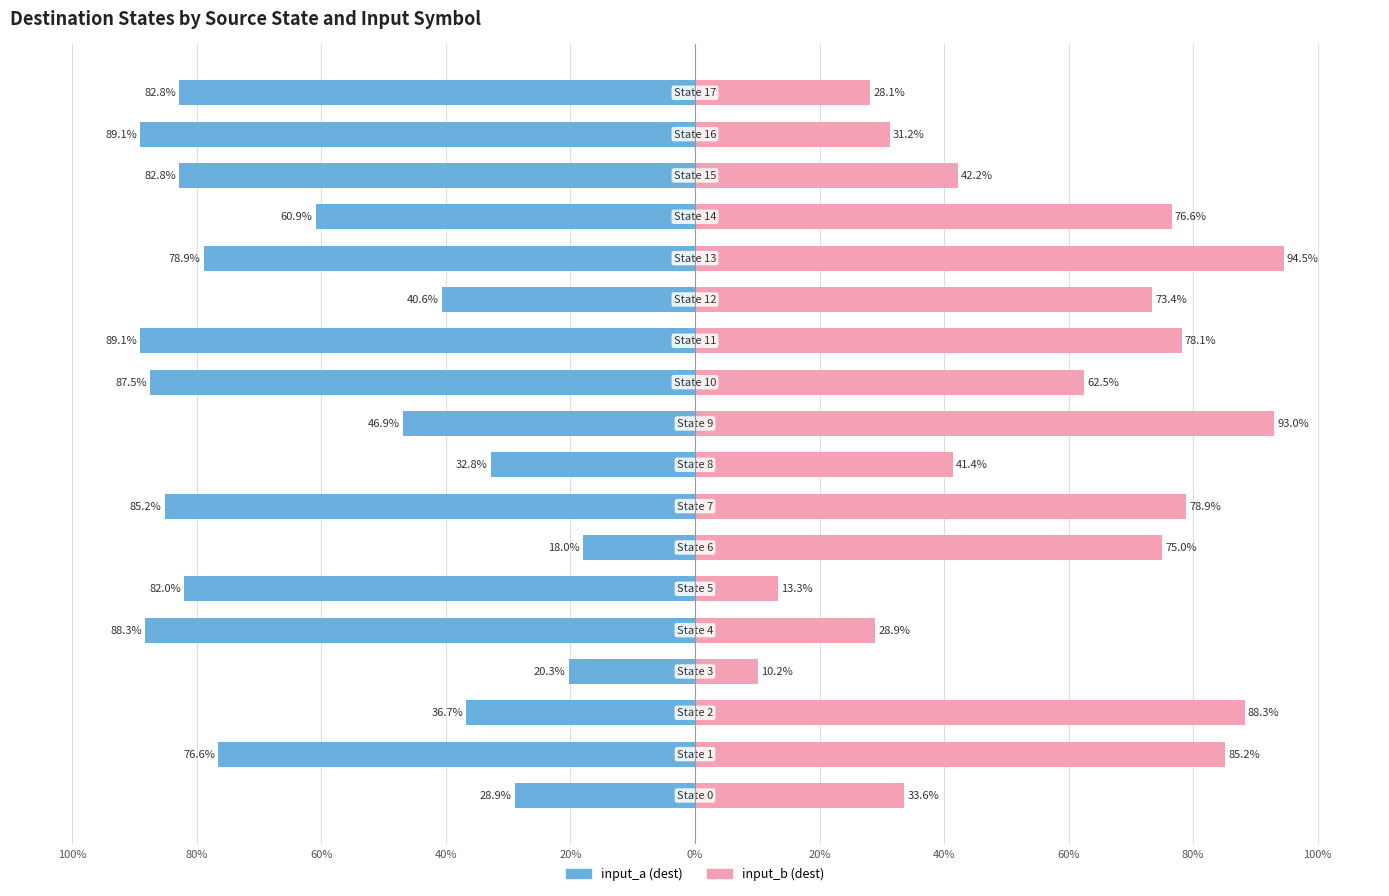

Where is input_b (dest) nearest to the value 52?

15